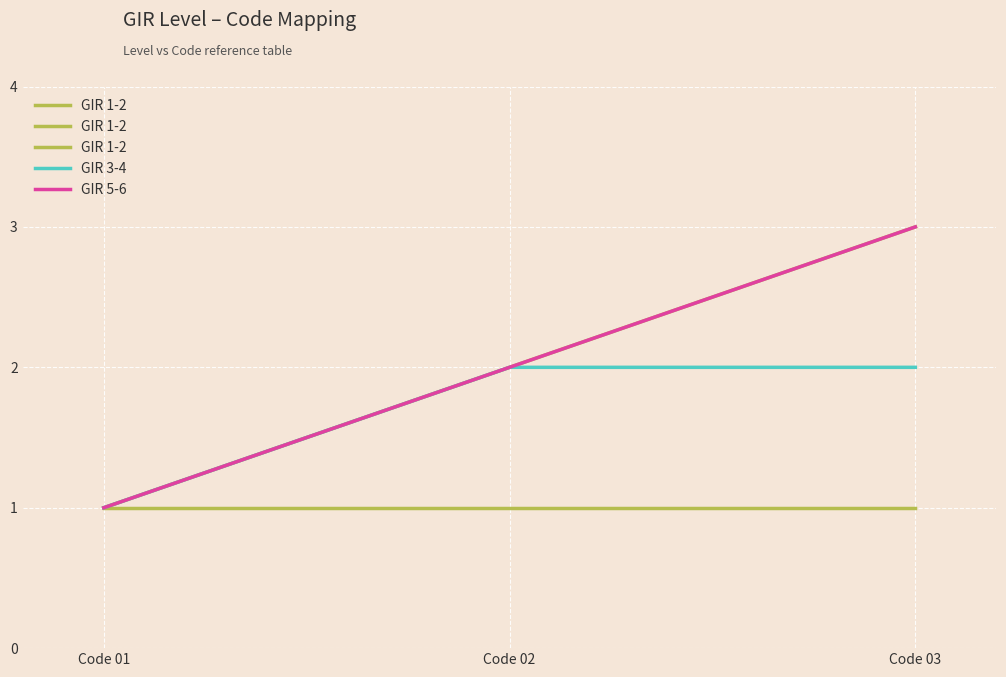

What is the highest value of the GIR 5-6 series?

3